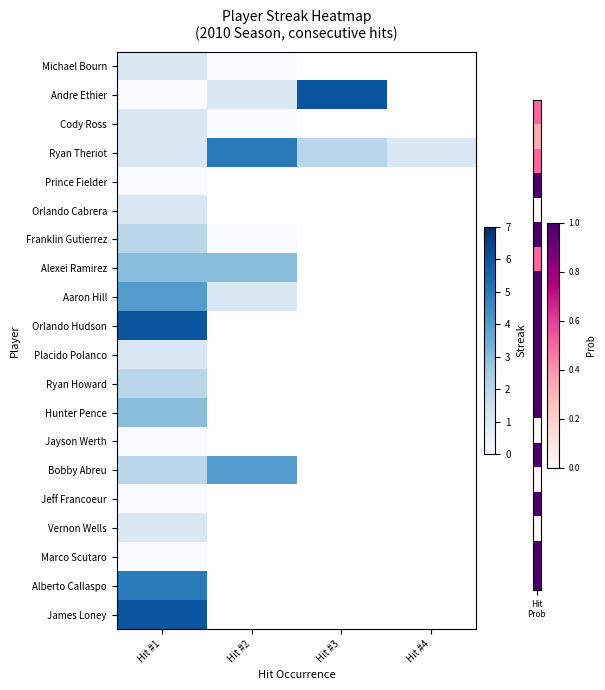

Is it true that Andre Ethier equals 2.4 at Hit #3?

False